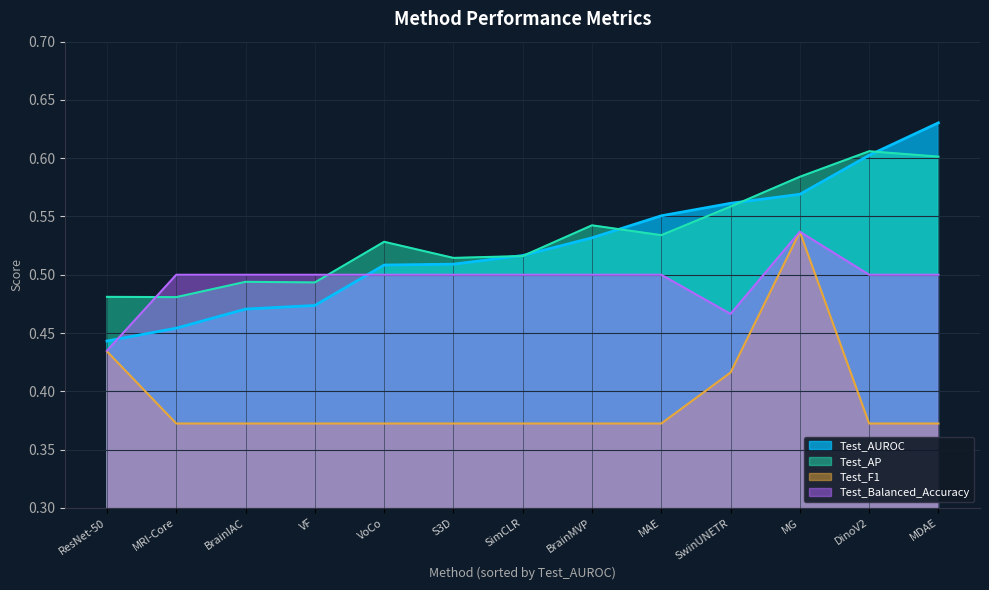

The Test_F1 series shows 0.2 at MDAE. True or false?

False